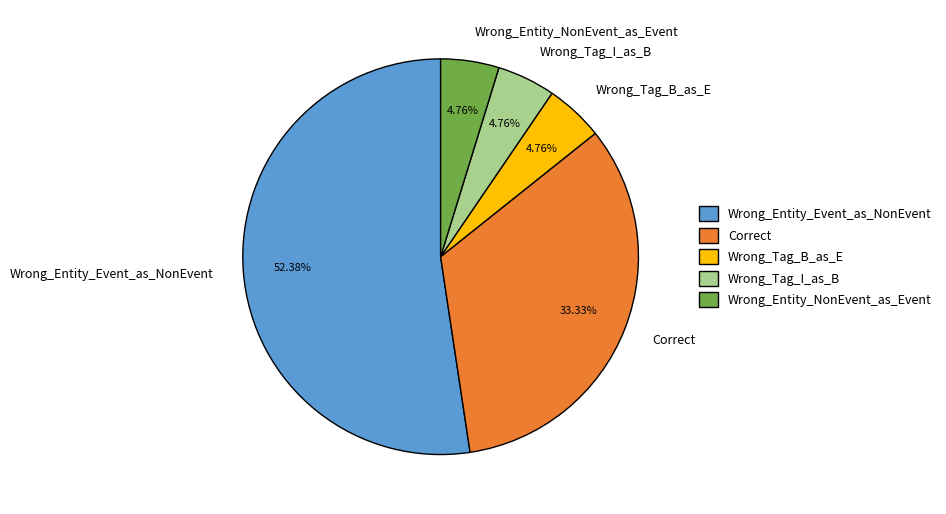

Does Wrong_Entity_Event_as_NonEvent account for over 50% of the chart?

Yes